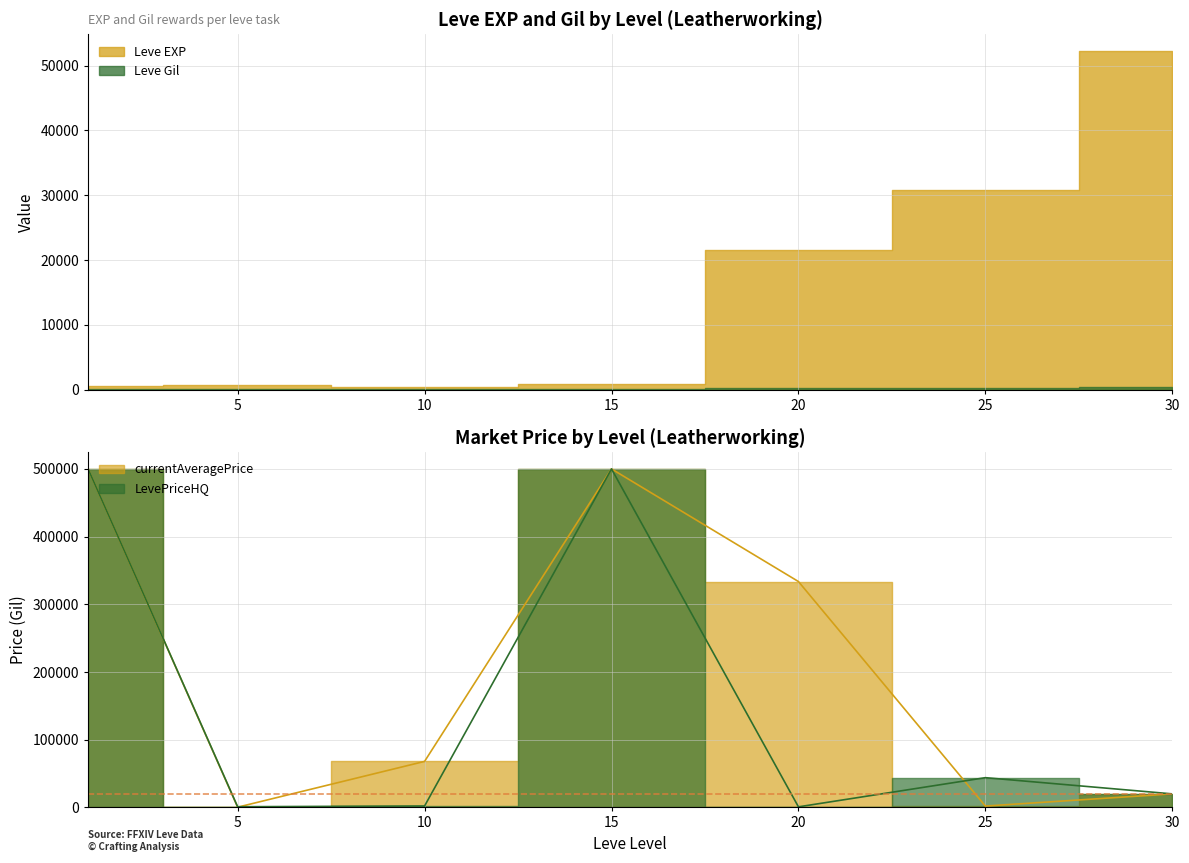

True or false: Leve EXP and Leve Gil cross at least once.

False